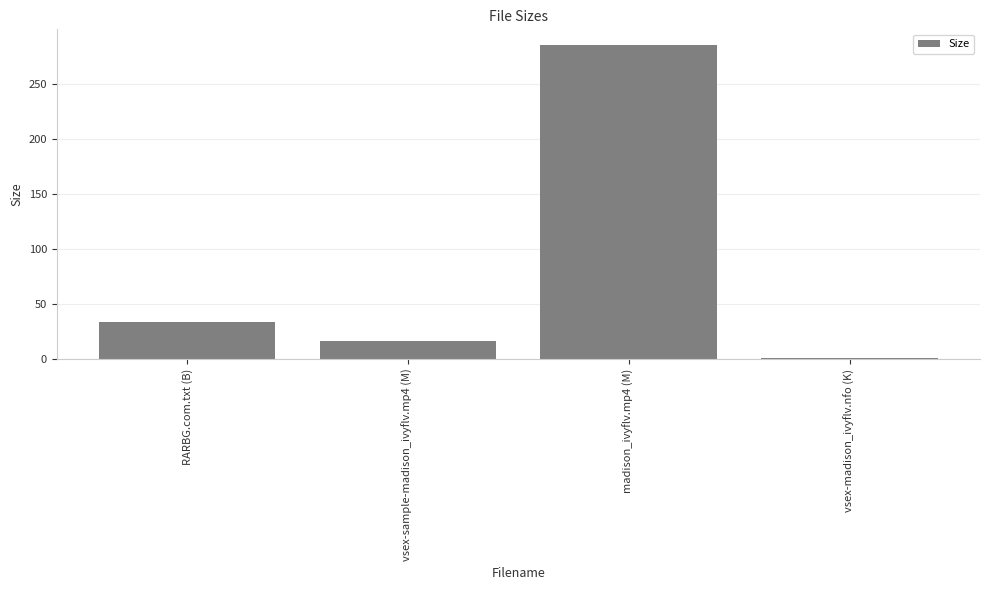

Is it true that the value at madison_ivyflv.mp4 (M) is 70.1?

False